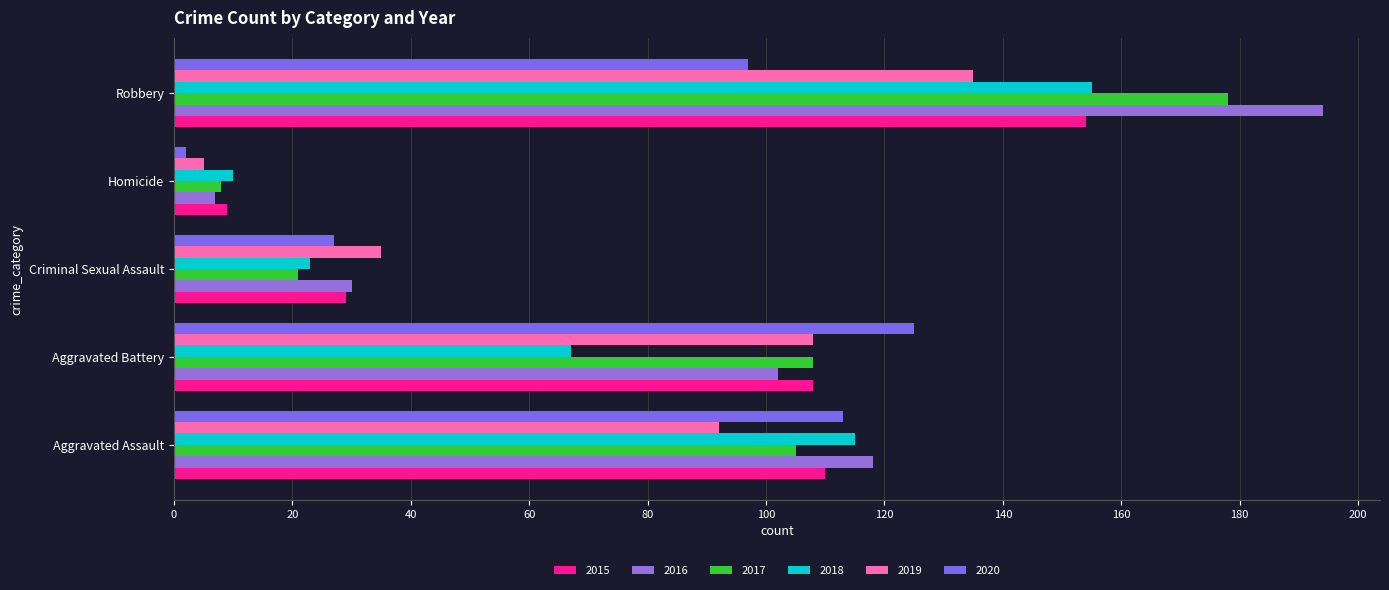

Rank the series at Homicide from highest to lowest value.

2018, 2015, 2017, 2016, 2019, 2020